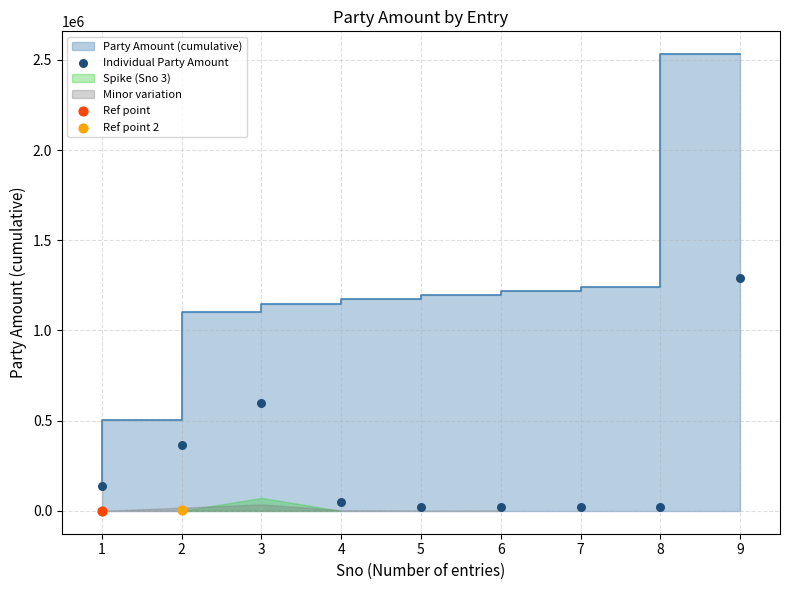

Which has a higher value, 8 or 7?

8